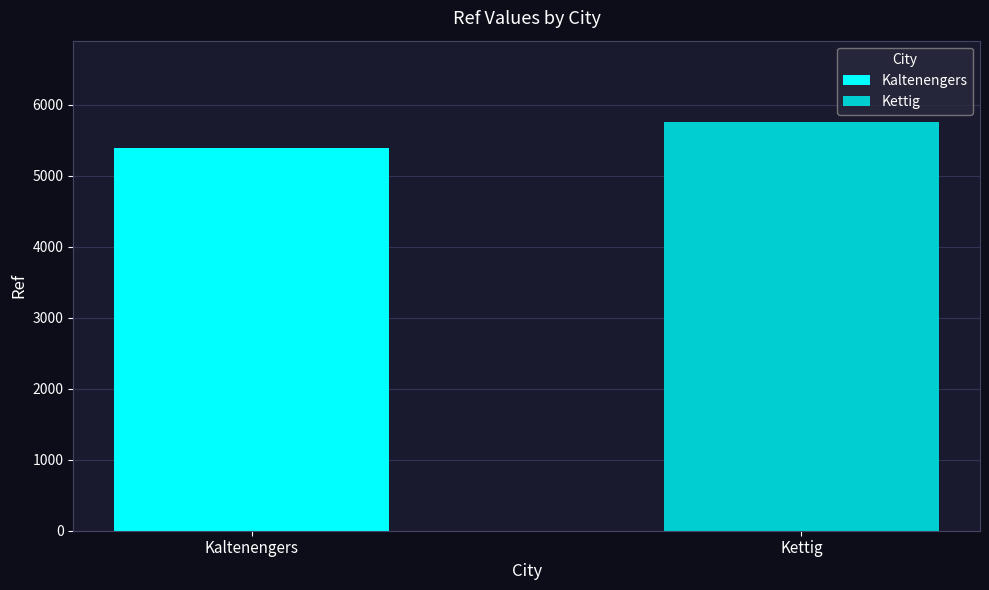

What is the greatest value displayed?

5750